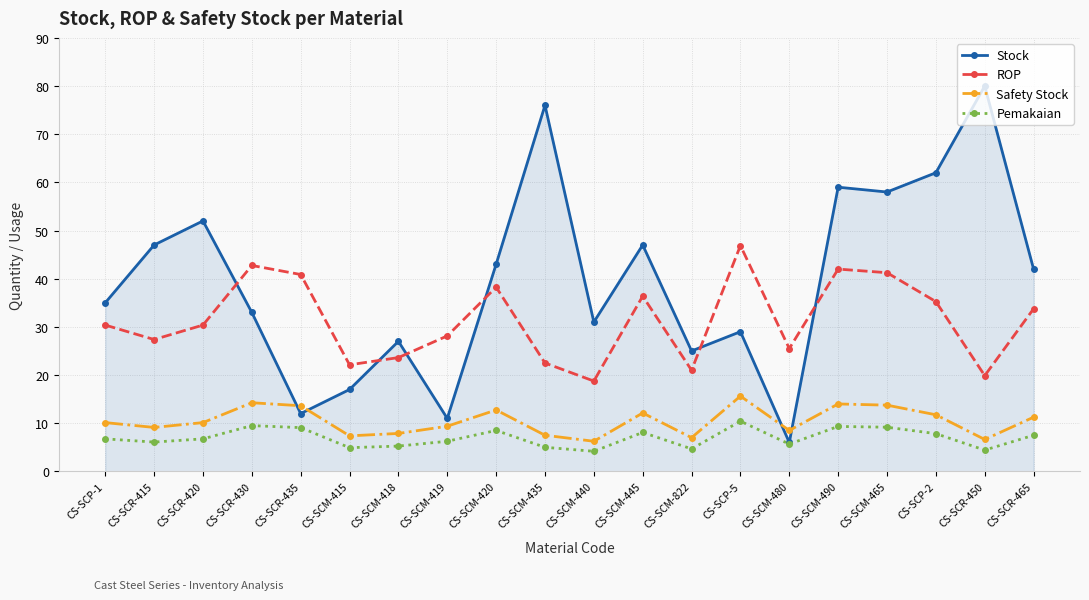

Count the number of categories in the chart.

20